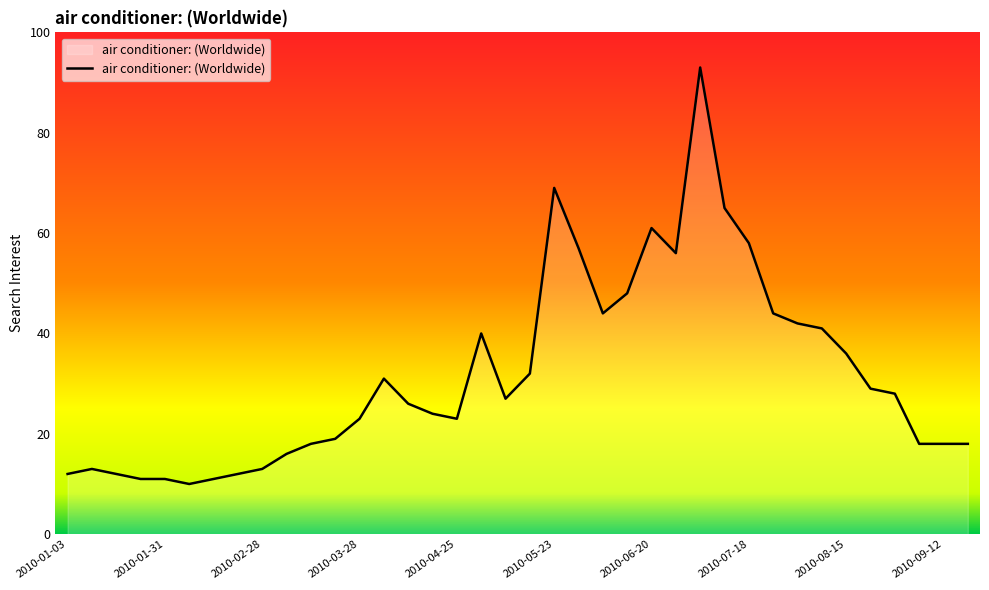

What is the difference between the maximum and minimum values?

83